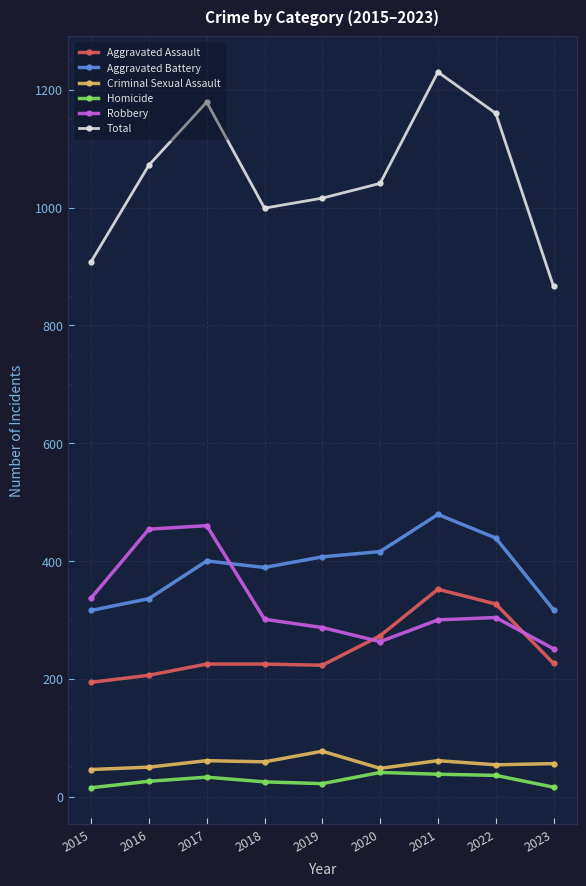

After their last crossing, which series has the higher values: Robbery or Aggravated Assault?

Robbery